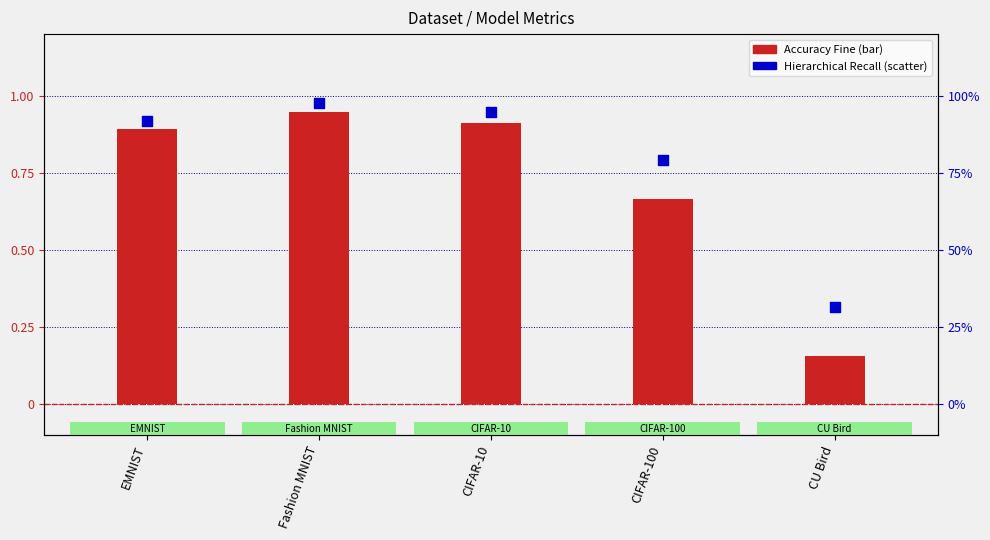

Which series has the largest total across all categories?

Hierarchical Recall